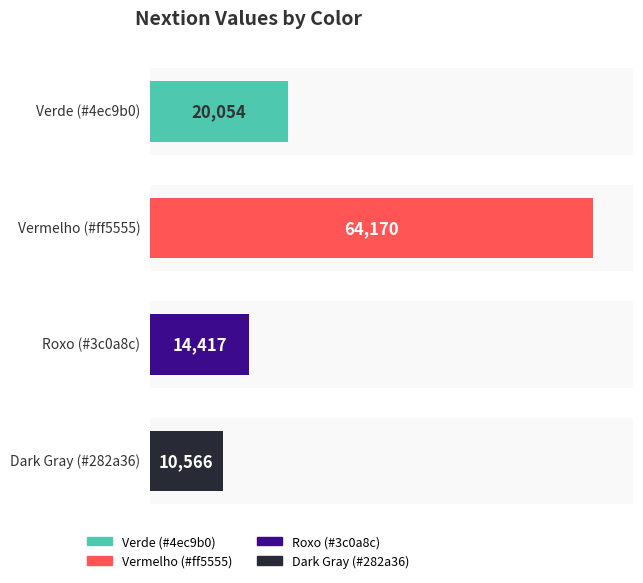

What is the smallest value displayed?

10566